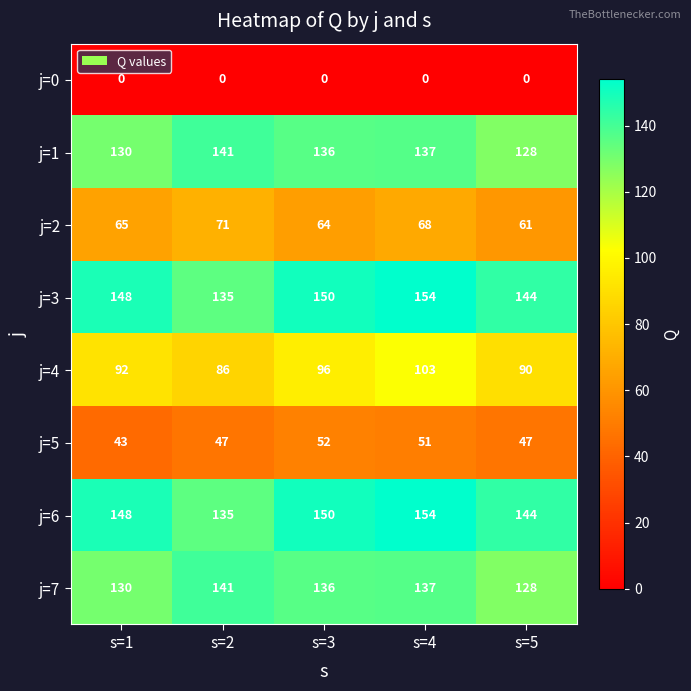

The value of j=3 at s=3 is 68. True or false?

False